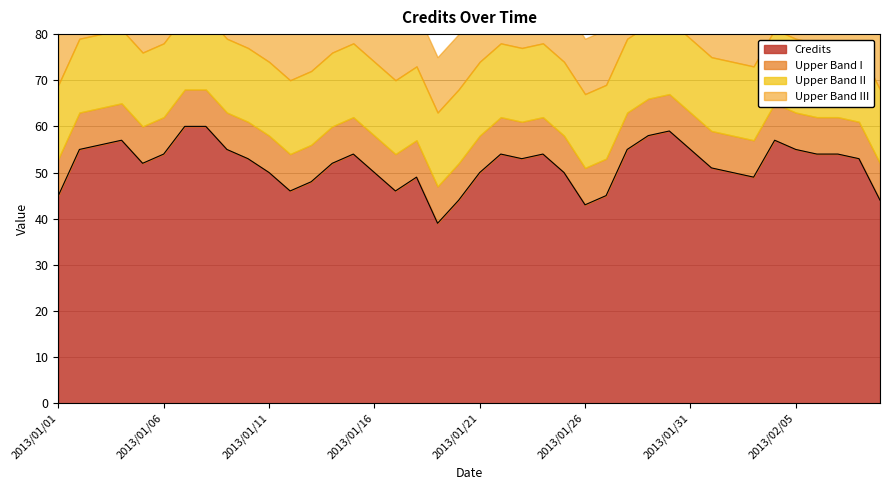

Between 2013/01/21 and 2013/02/01, which is larger?

2013/02/01